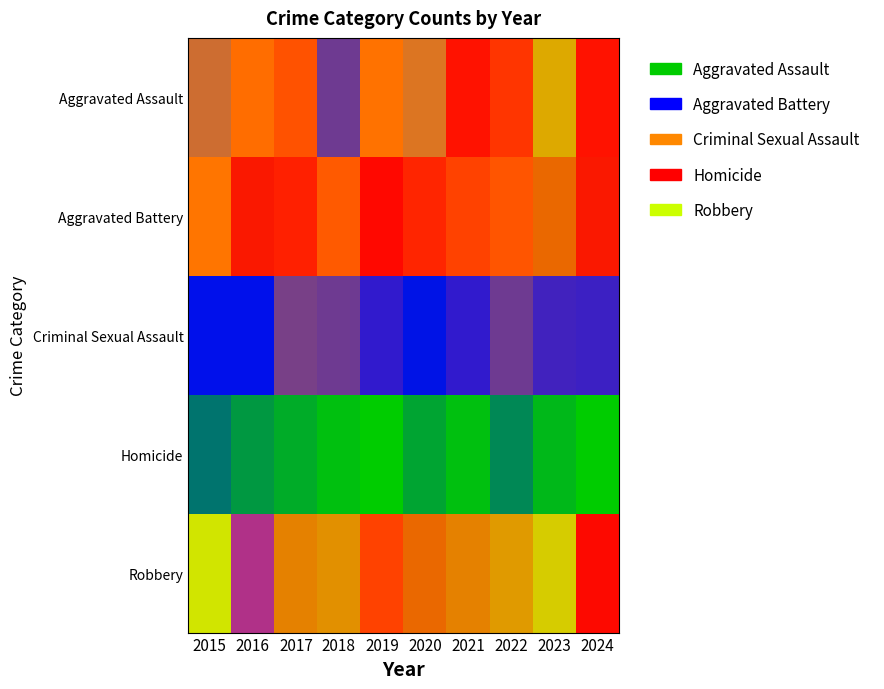

Reading left to right, transcribe all the data shown in this chart.

Aggravated Assault: 2015=54	2016=66	2017=72	2018=43	2019=65	2020=56	2021=86	2022=78	2023=110	2024=86
Aggravated Battery: 2015=64	2016=93	2017=83	2018=70	2019=88	2020=82	2021=75	2022=71	2023=102	2024=93
Criminal Sexual Assault: 2015=28	2016=28	2017=44	2018=43	2019=36	2020=27	2021=36	2022=43	2023=38	2024=37
Homicide: 2015=13	2016=8	2017=5	2018=2	2019=0	2020=6	2021=2	2022=10	2023=3	2024=0
Robbery: 2015=117	2016=144	2017=105	2018=107	2019=75	2020=102	2021=105	2022=108	2023=114	2024=91